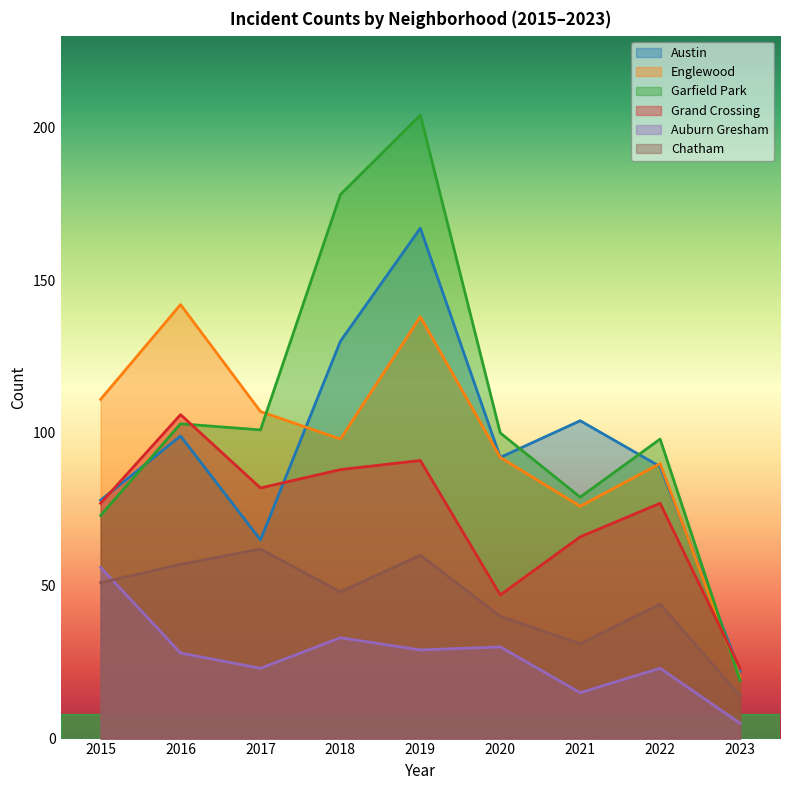

Between 2022 and 2020, which is larger?

2020